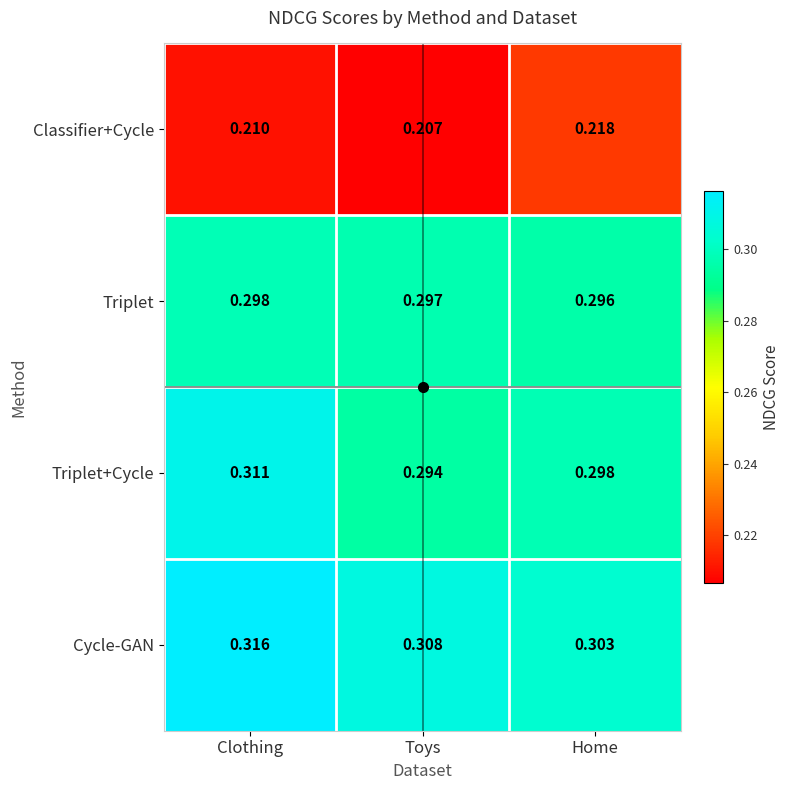

Where is Triplet+Cycle nearest to the value 0?

Toys